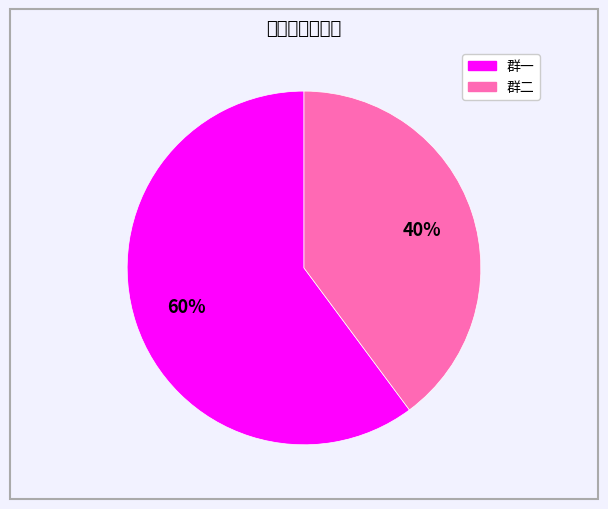

Is there a majority slice in this chart?

Yes